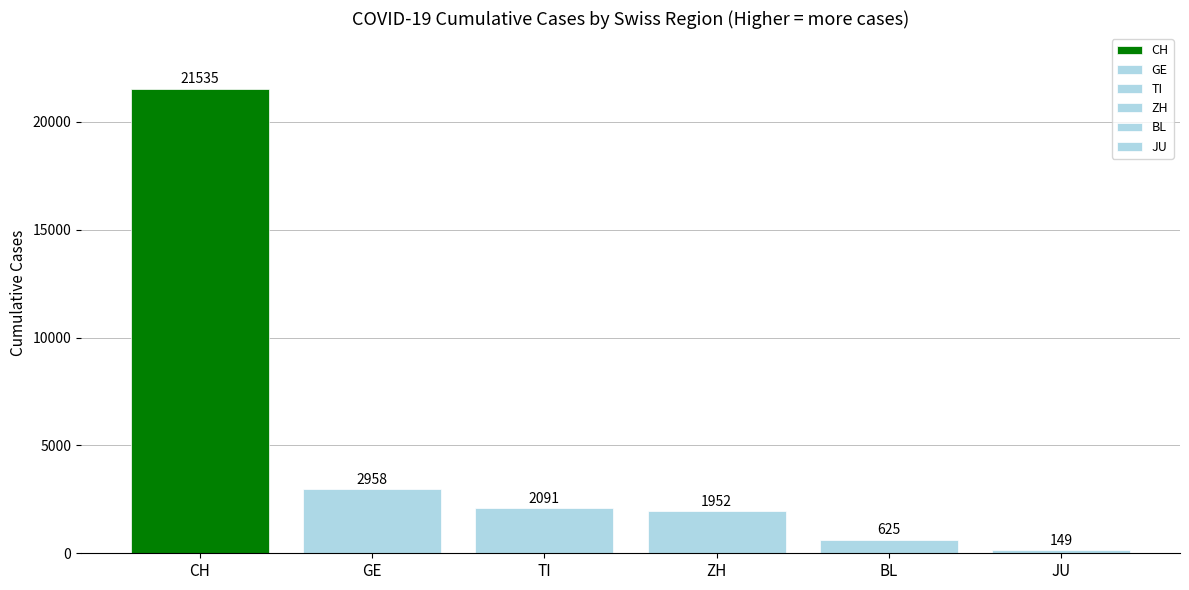

Which category has the highest value across all series?

CH